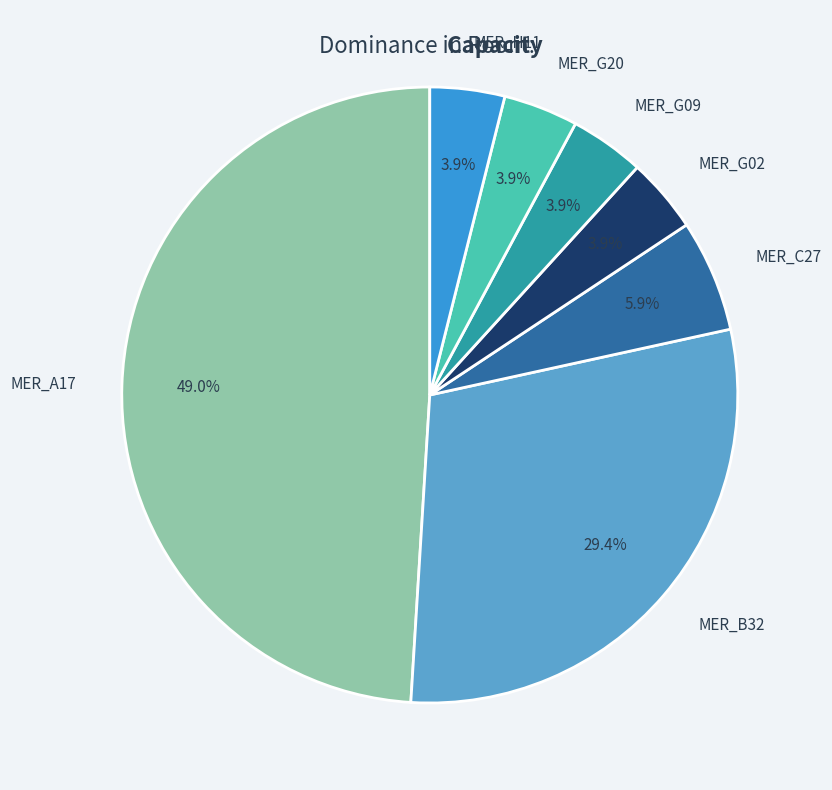

How many segments does this pie chart have?

7